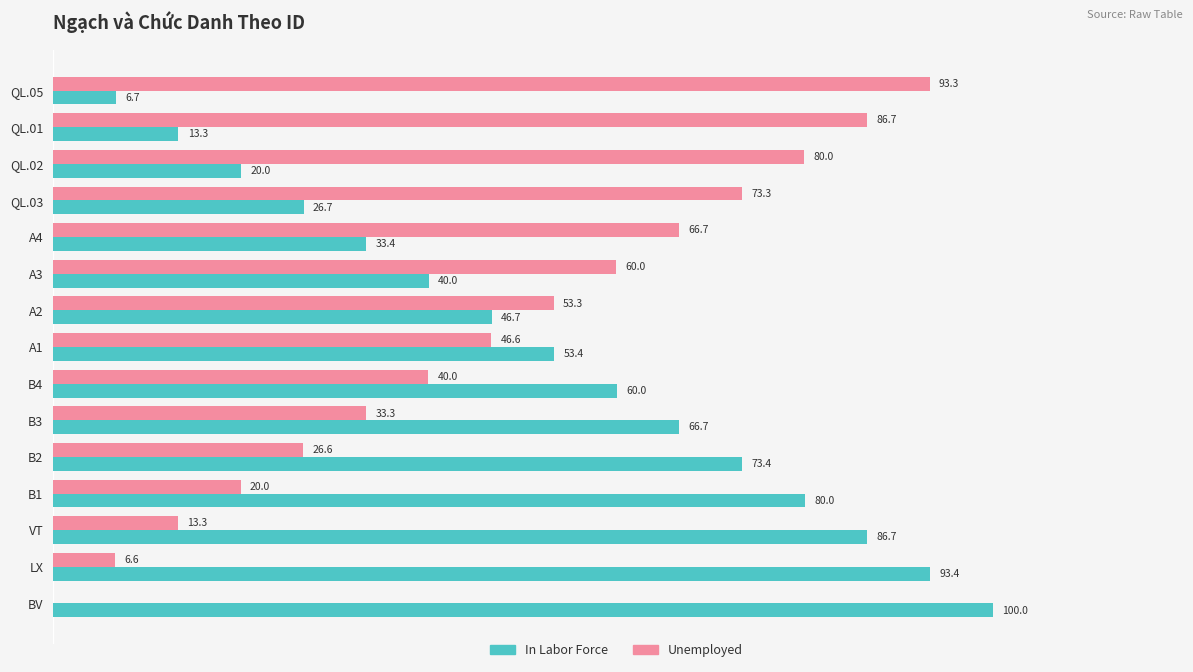

Which label corresponds to the largest value in the chart?

BV